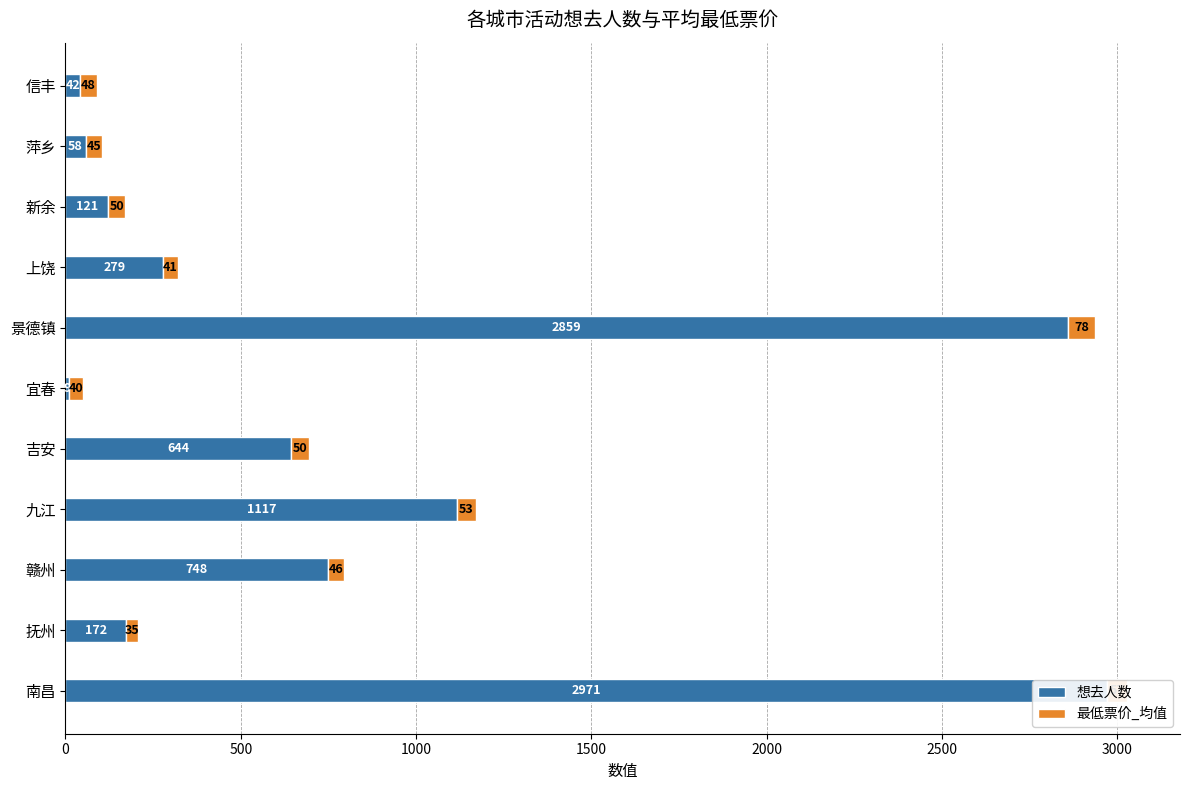

At how many categories does at least one series exceed 2344?

2